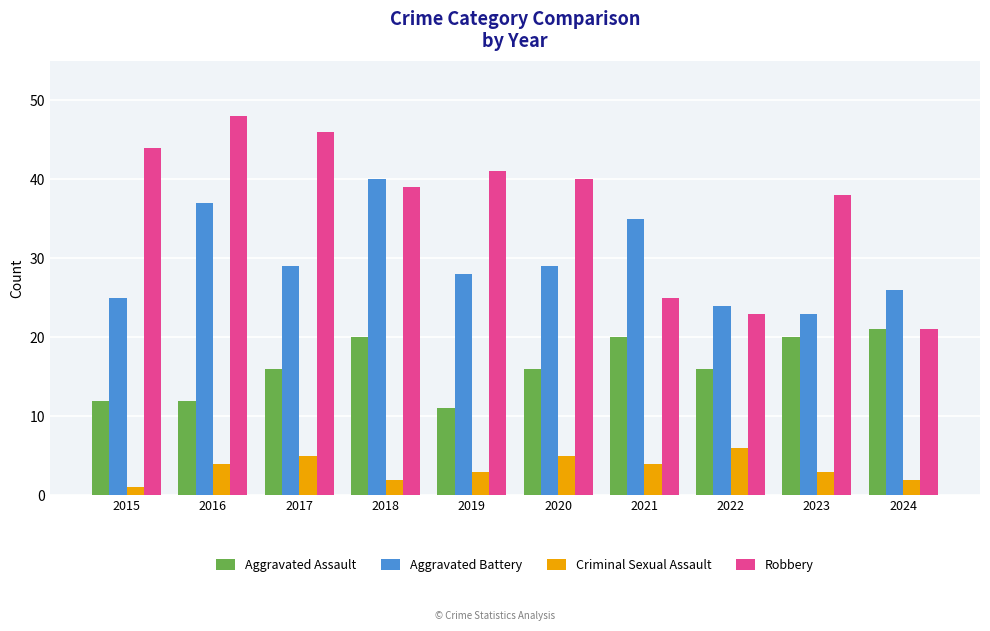

How many distinct data groups are displayed?

4